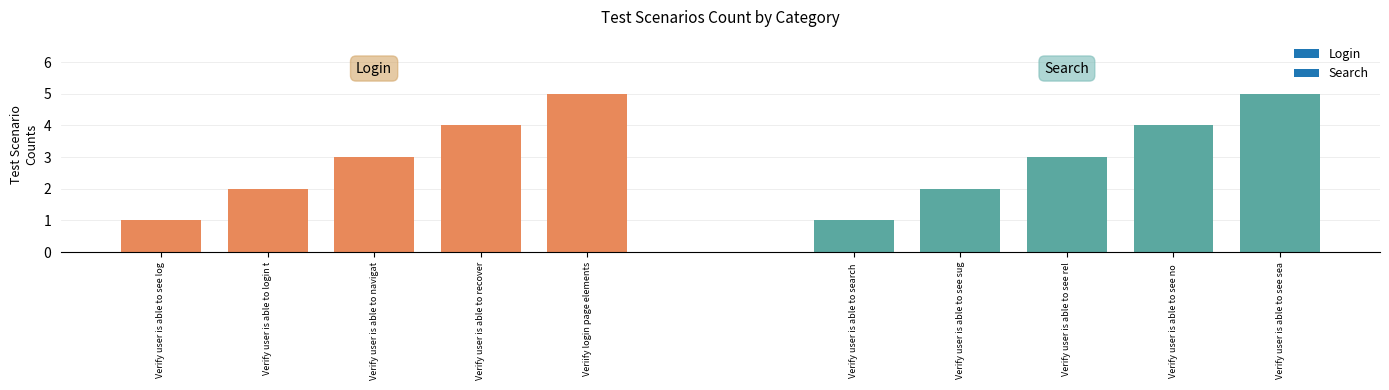

What is the greatest value displayed?

5